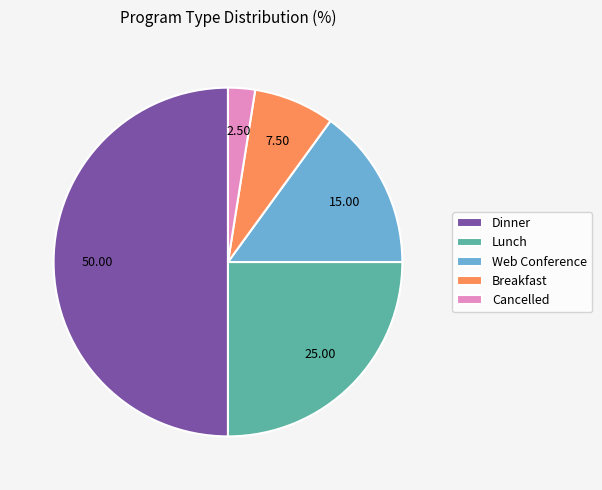

Does Web Conference represent more than half of the total?

No